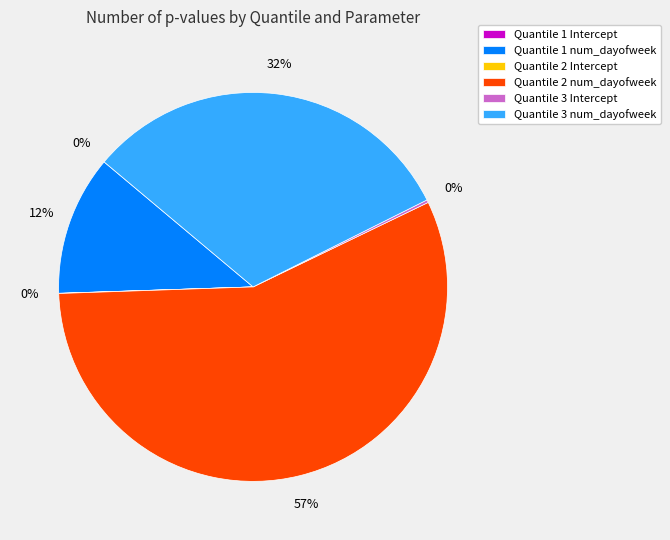

Do Quantile 1 num_dayofweek and Quantile 3 num_dayofweek together represent more than half of the pie?

No